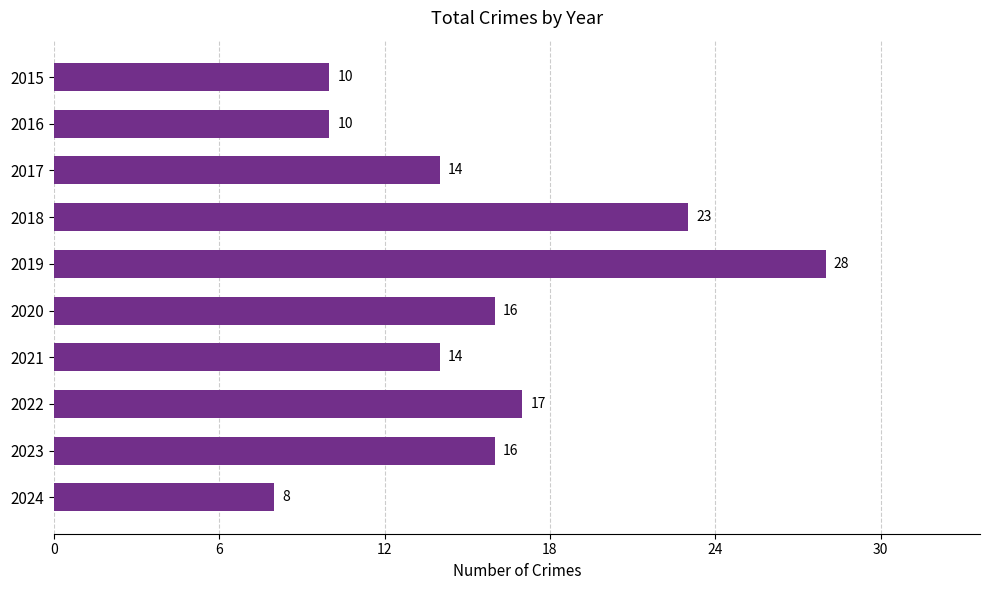

Does the chart contain stacked bars?

No